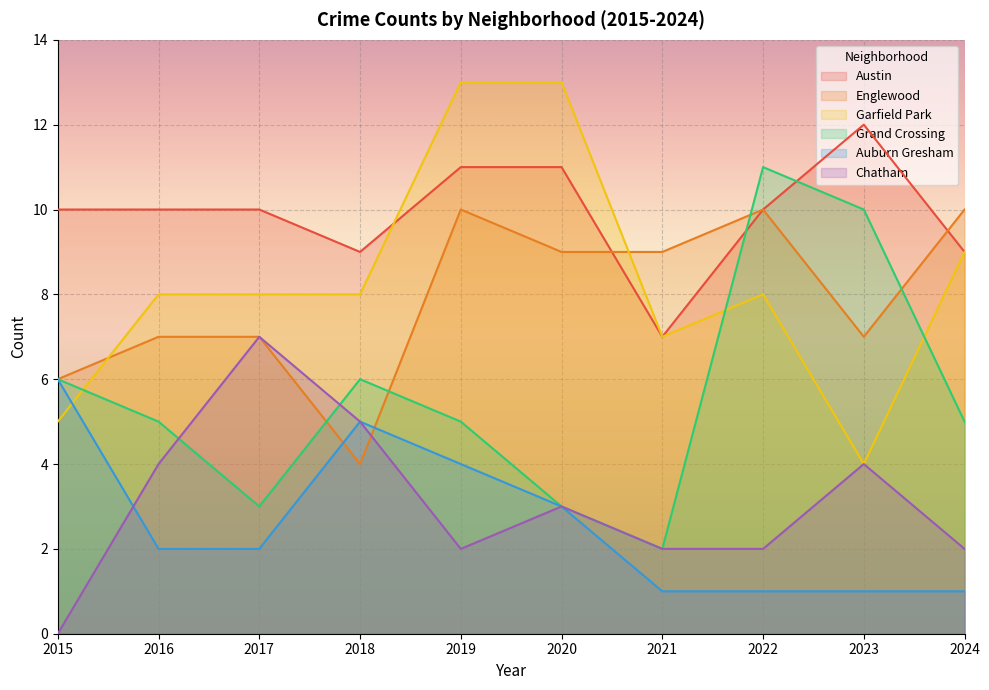

Where is the first local maximum for Austin?

2023